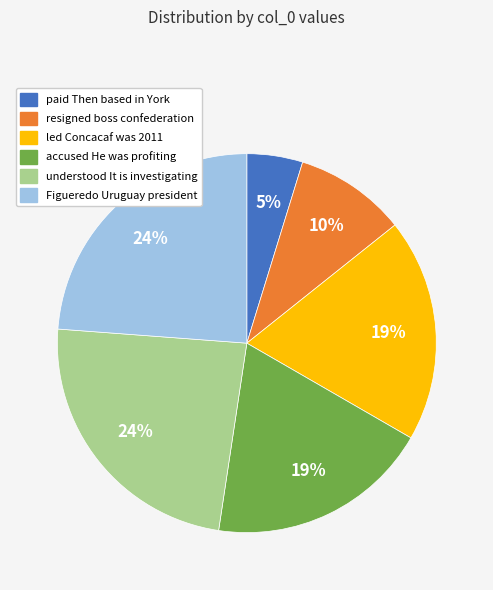

How many segments does this pie chart have?

6